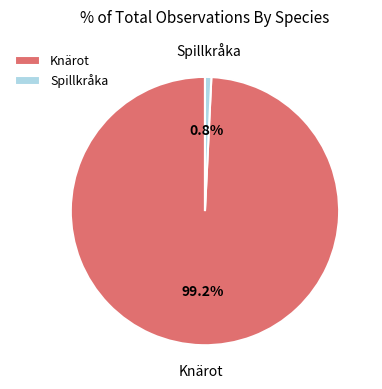

What is the largest slice in the pie chart?

Knärot